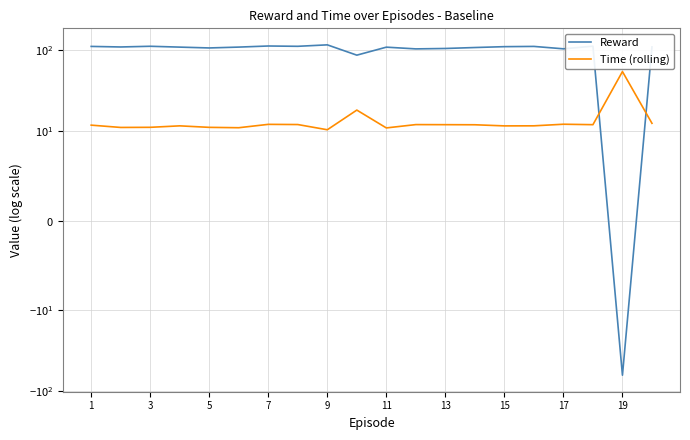

True or false: Reward has a value of 156.9 at 11.

False